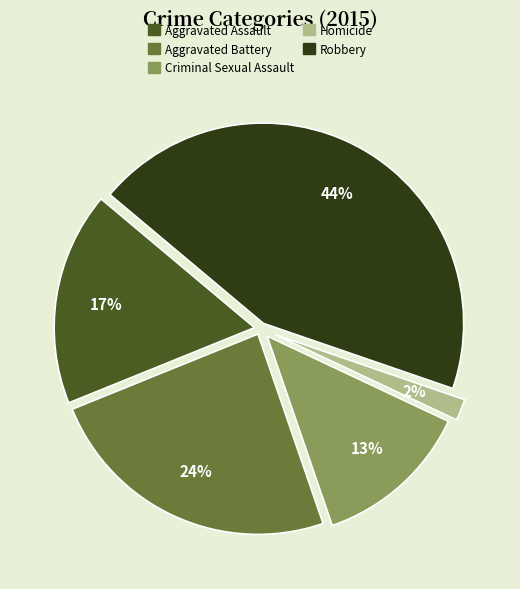

To the nearest percent, what percentage of the pie is Robbery?

44%